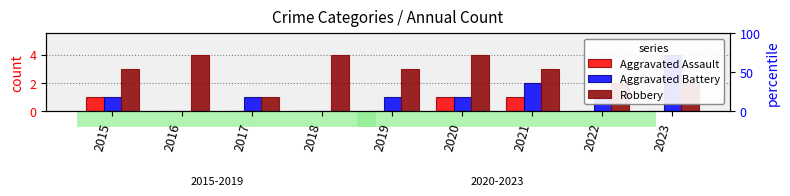

At which label is Aggravated Assault closest to 0?

2016